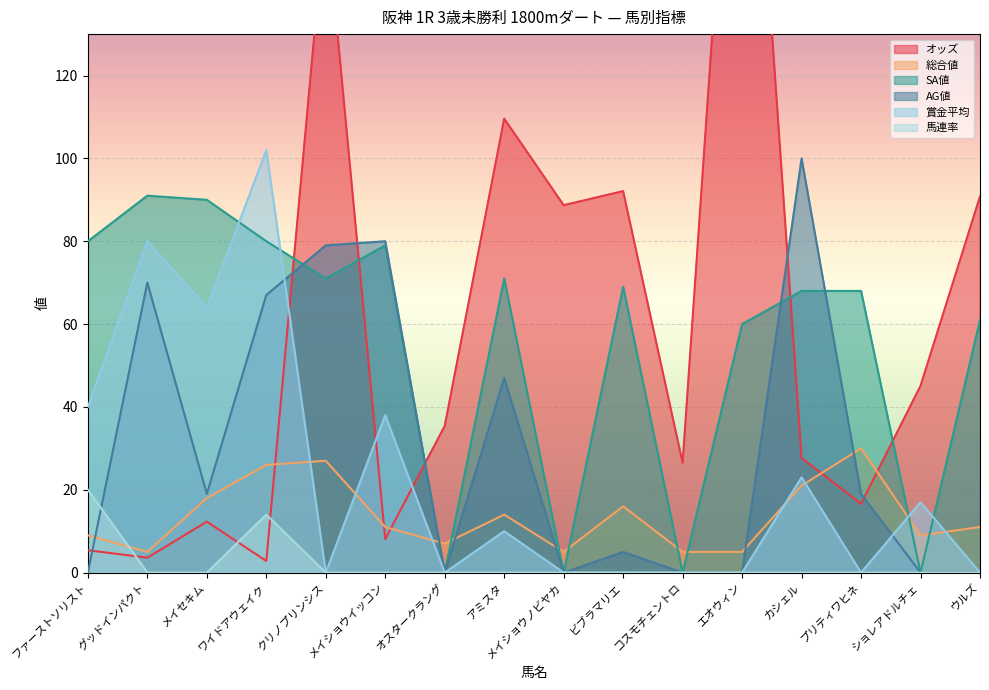

Where is AG値 nearest to the value 50?

アミスタ